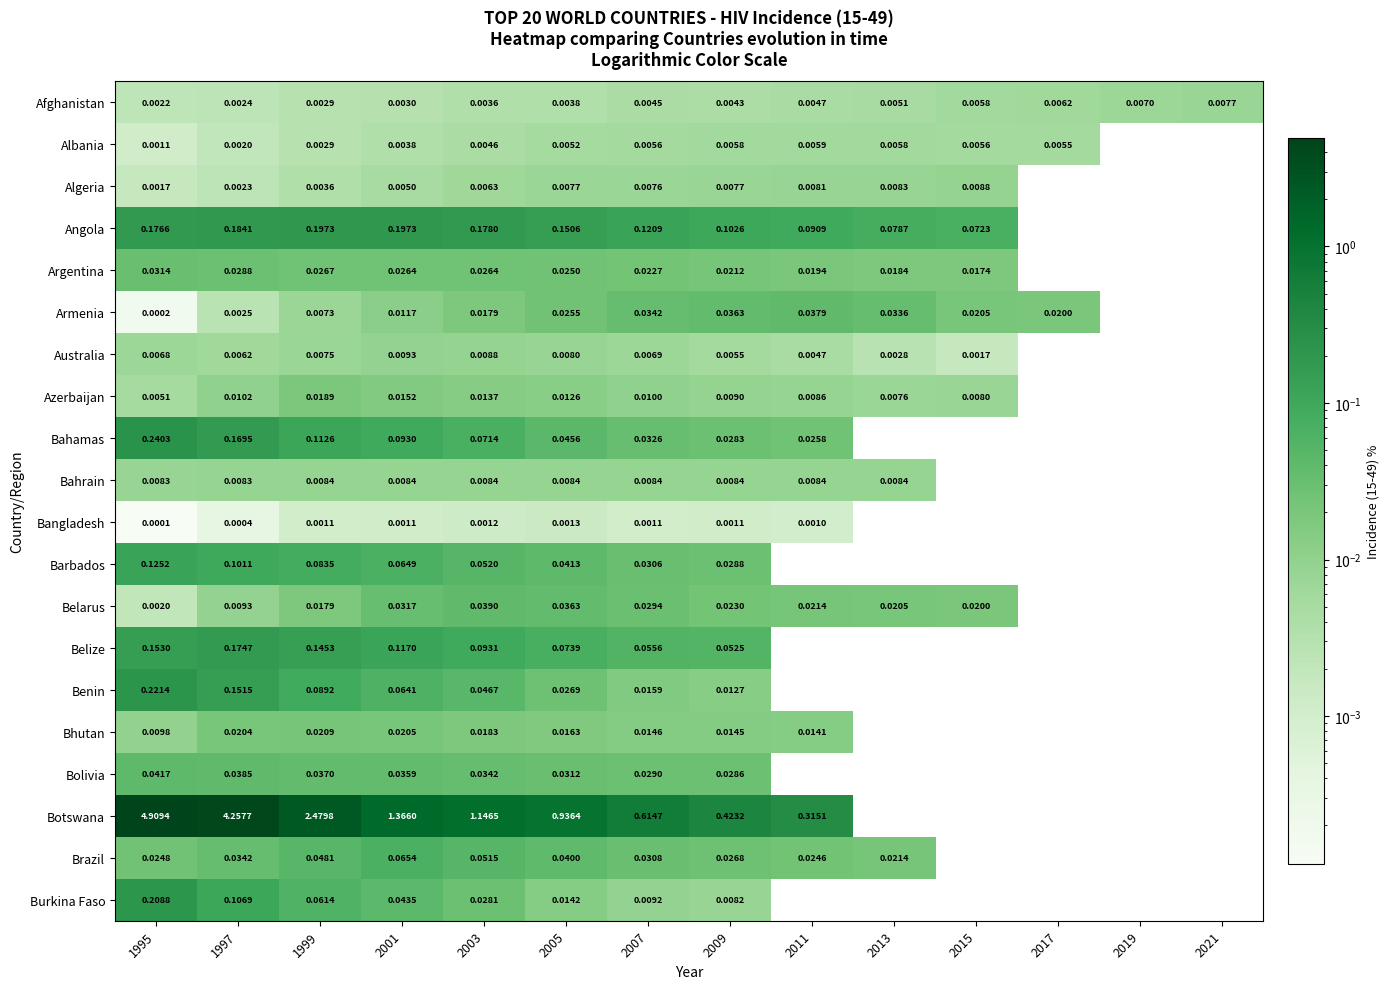

Which has a higher value, 2007 or 2001?

2007